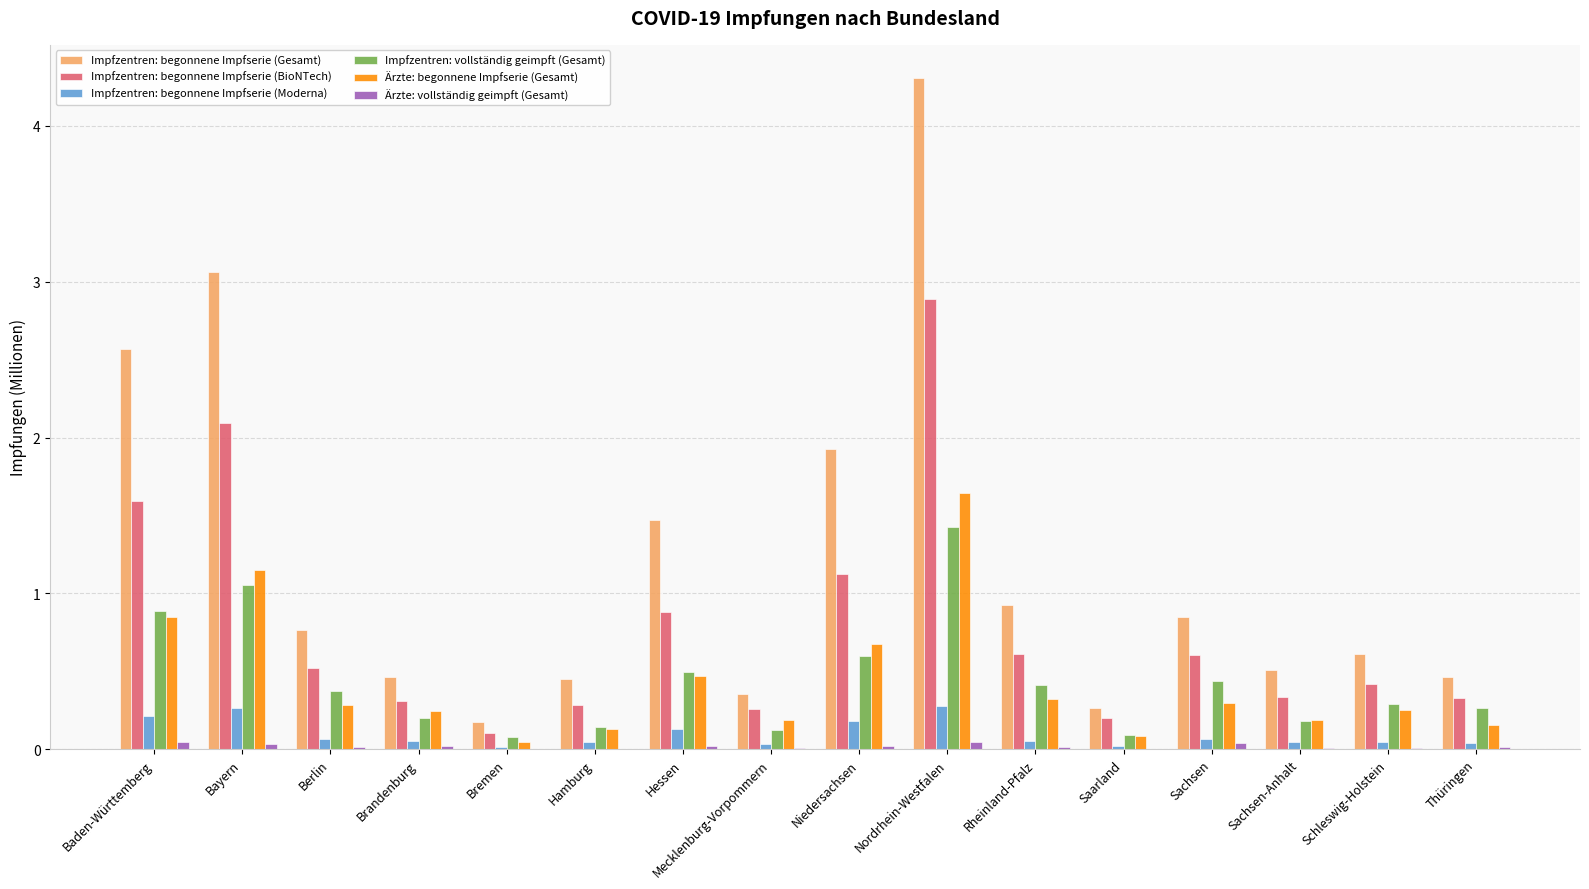

What is the sum of all Impfzentren: begonnene Impfserie (BioNTech) values?

12.5